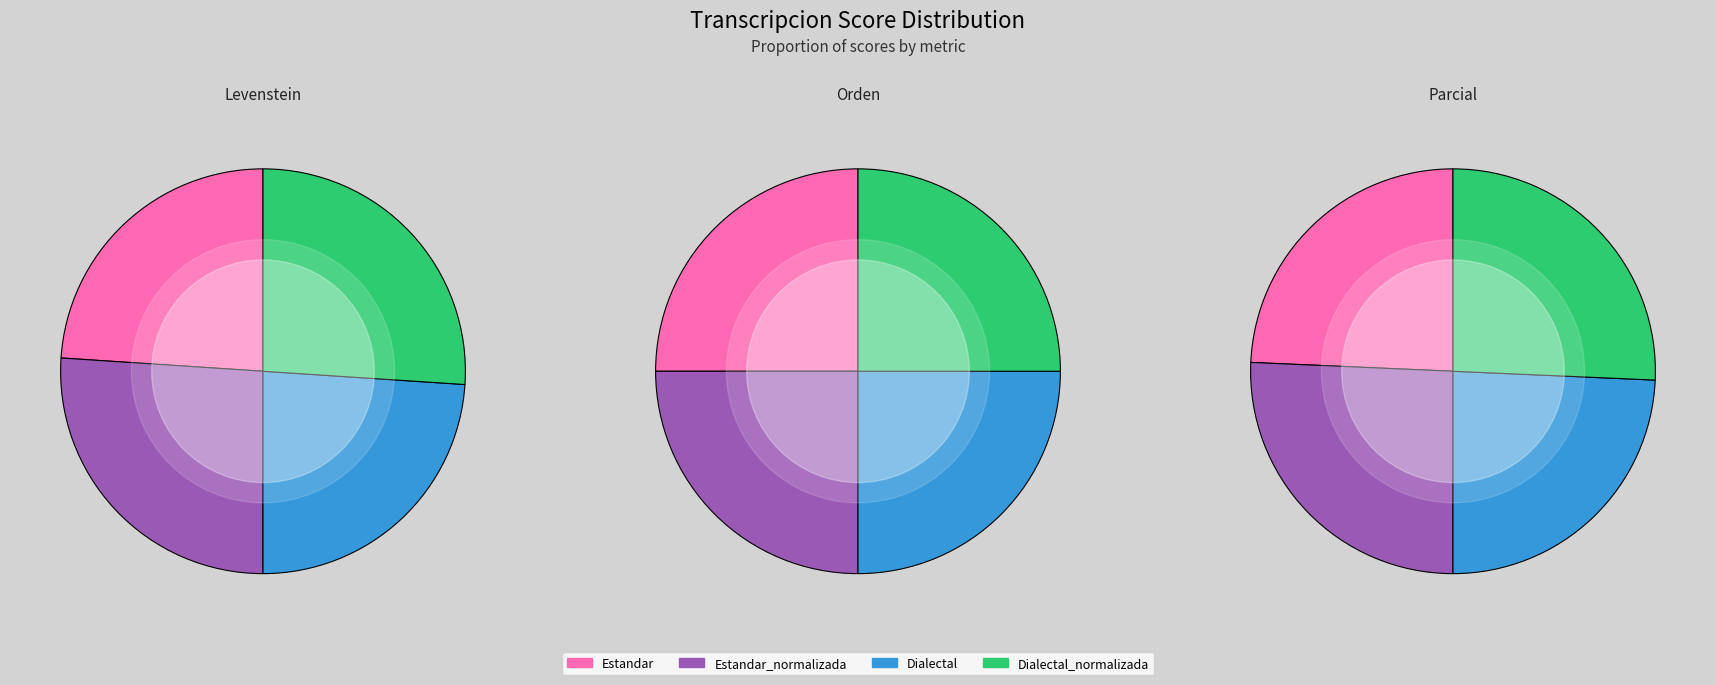

True or false: Dialectal_normalizada accounts for 31% of the total.

False